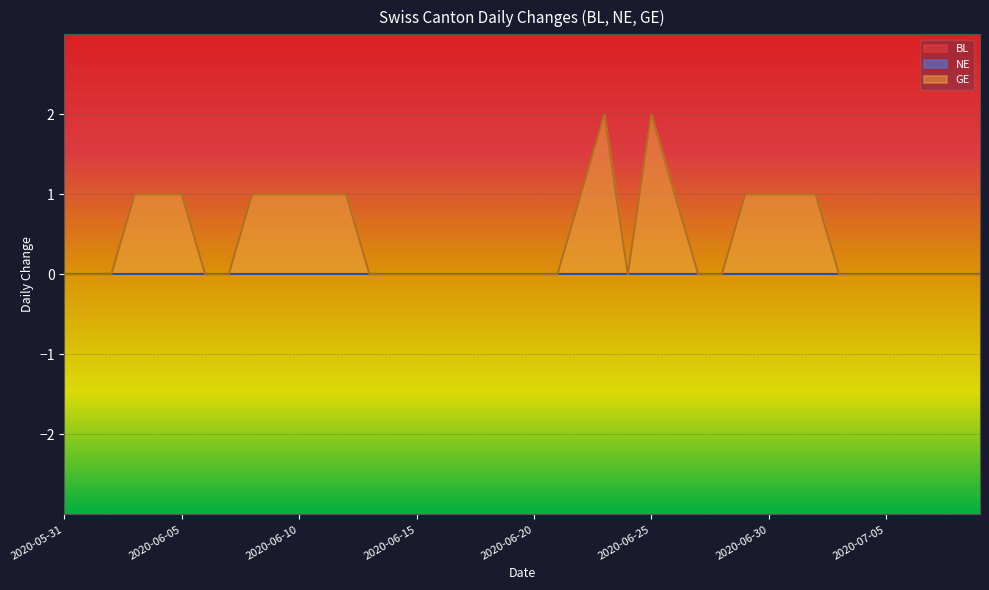

How many distinct data groups are displayed?

3